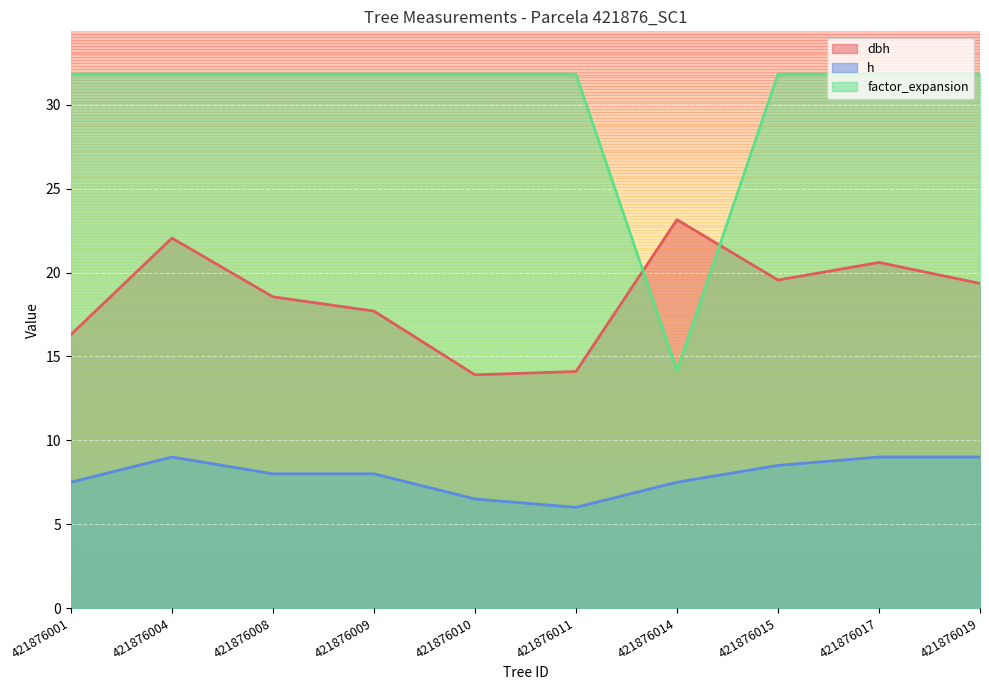

At which category does factor_expansion reach its first local valley?

421876014